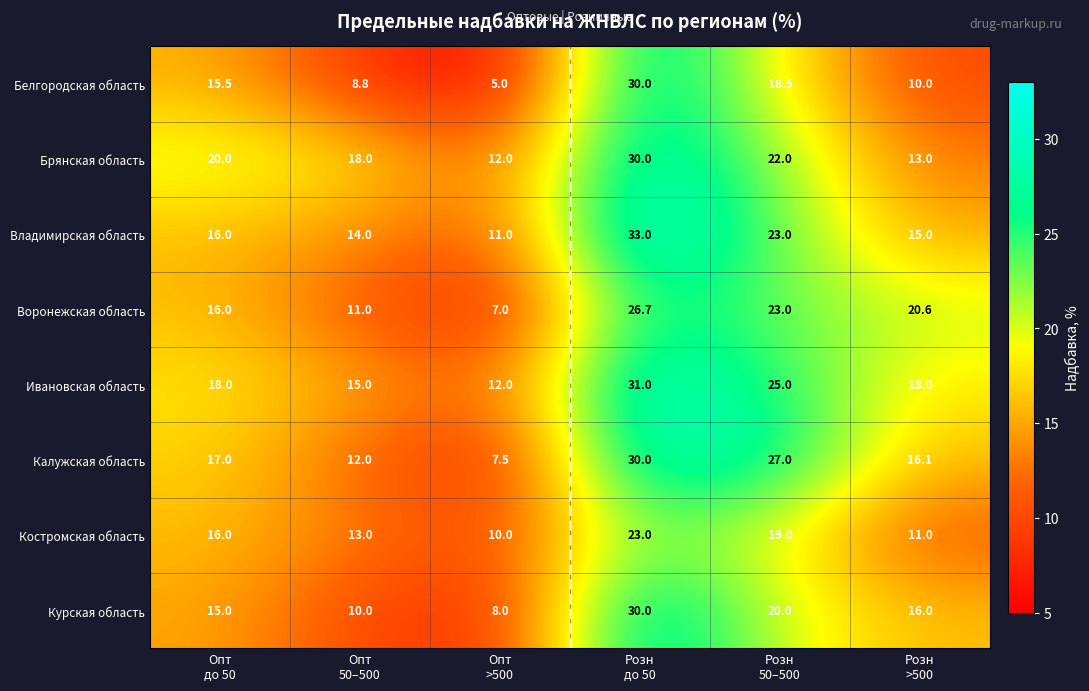

At how many categories does at least one series exceed 13?

5